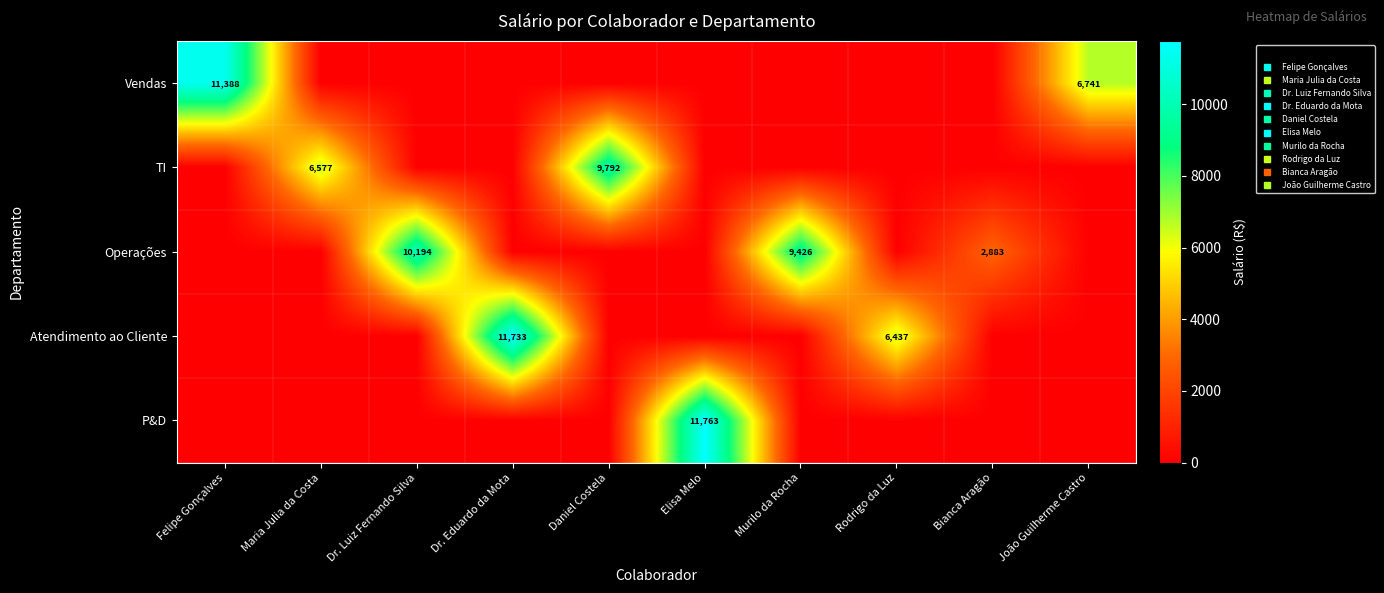

Is the value of TI at Elisa Melo greater than the value of Operações at João Guilherme Castro?

No